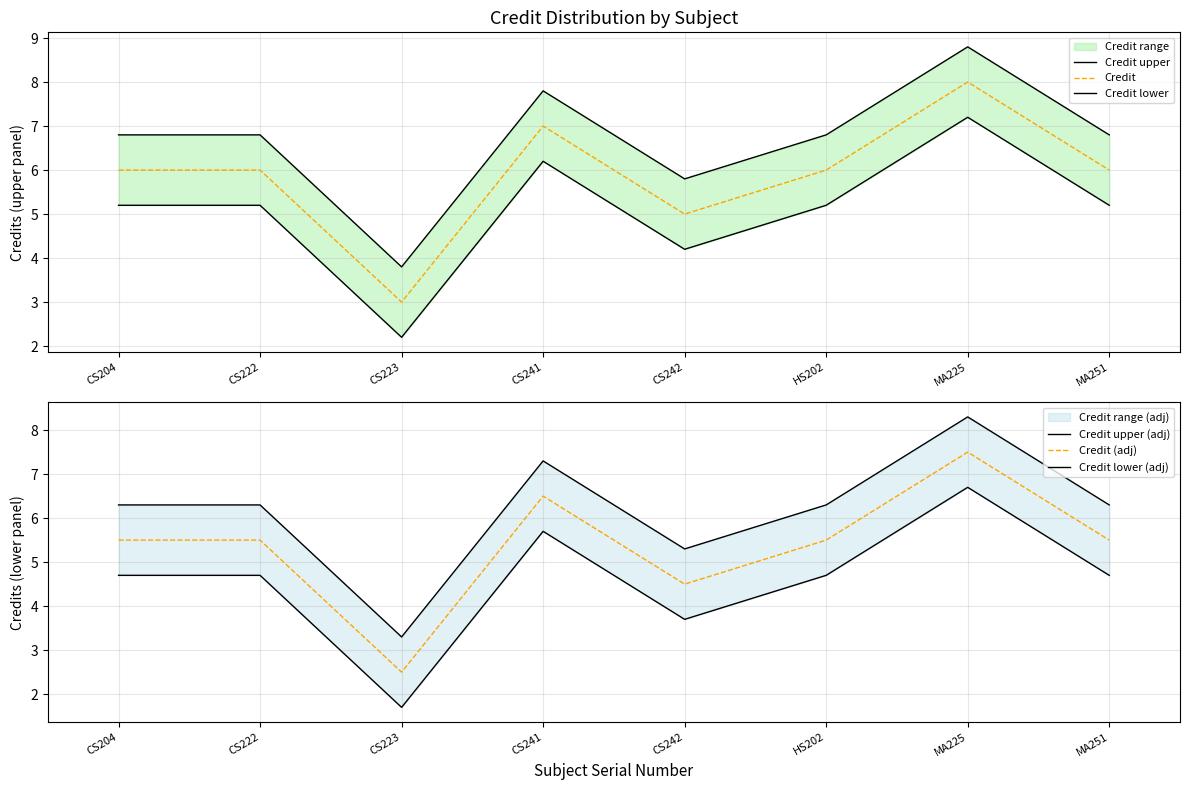

At which category does the chart reach its peak across all series?

MA225